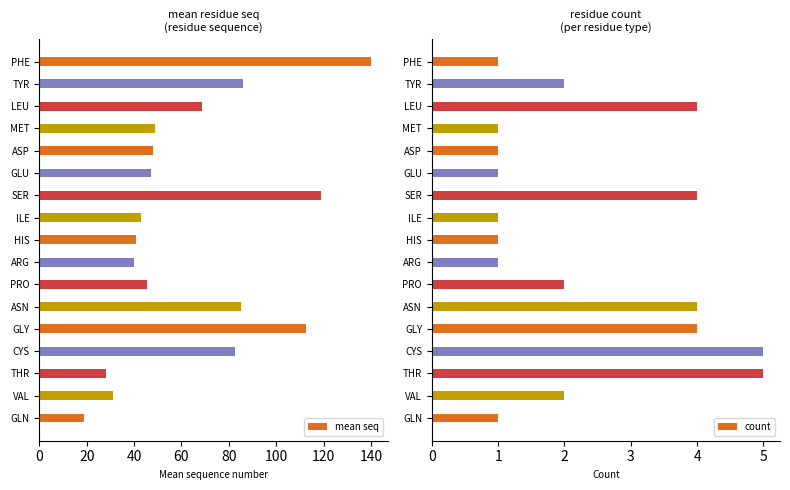

What is the sum of the mean seq values at ASP and GLN?

67.0